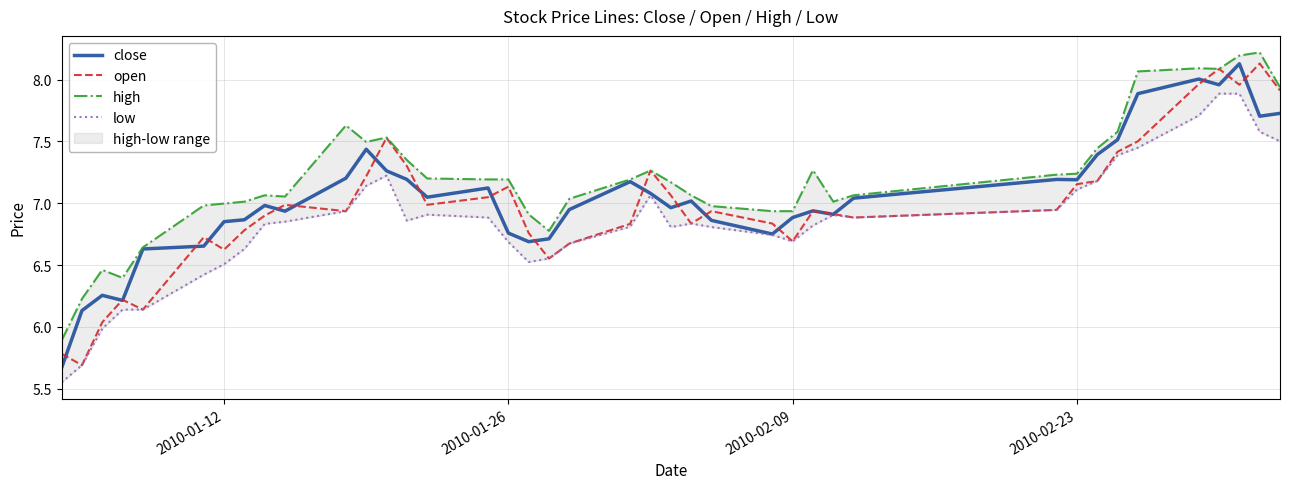

What is the maximum value shown in the chart?

8.2